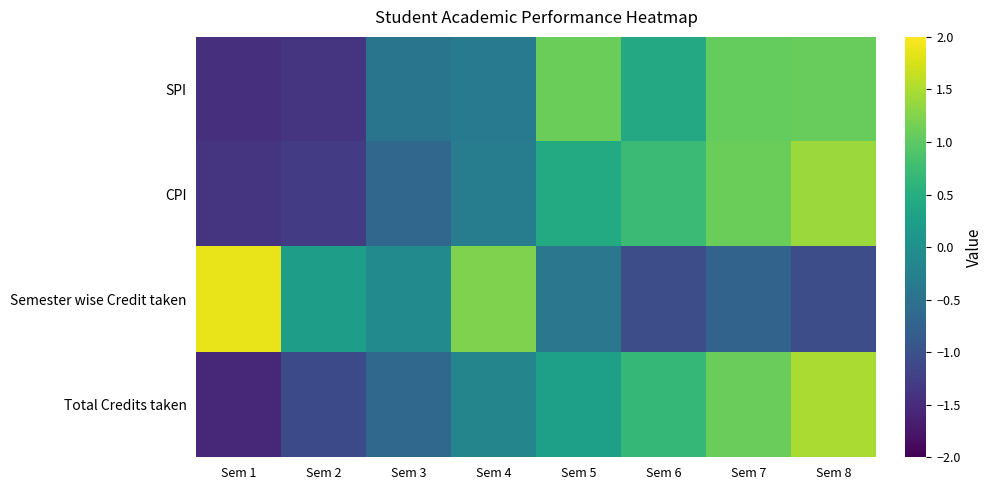

Count the number of data series in this chart.

4